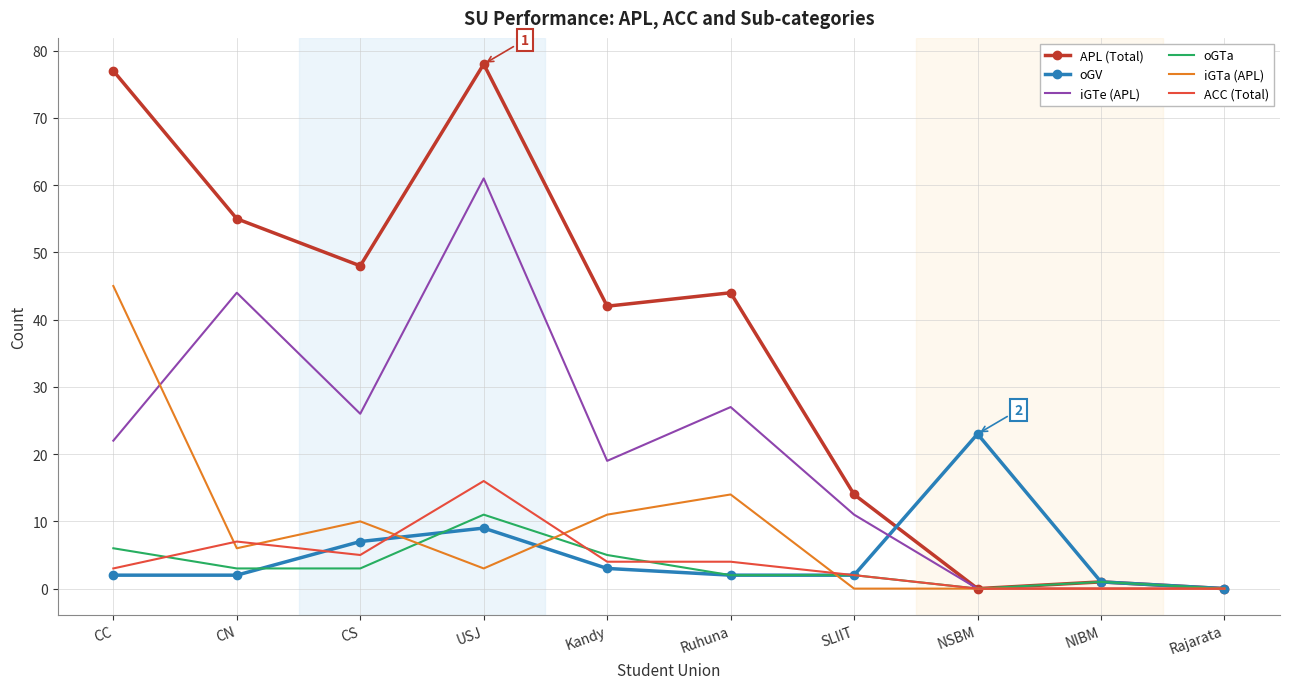

True or false: oGV has more than 0 points higher than both neighbors.

True